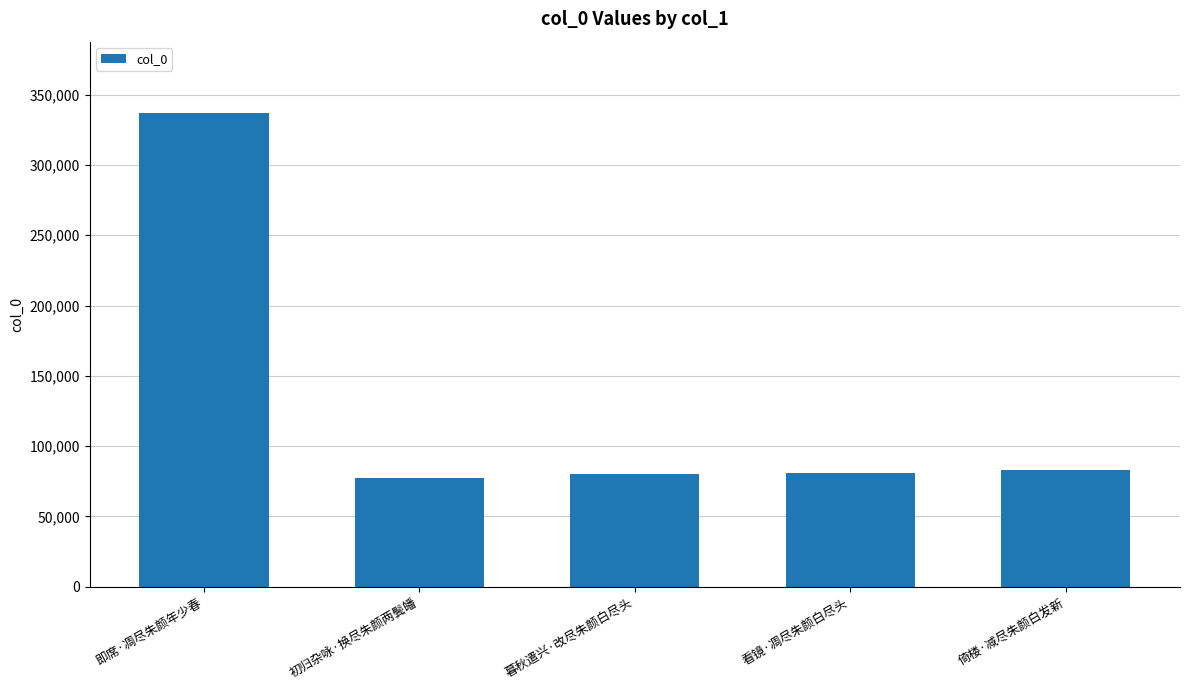

What is the difference between the values at 初归杂咏·换尽朱颜两鬓皤 and 暮秋遣兴·改尽朱颜白尽头?

3088